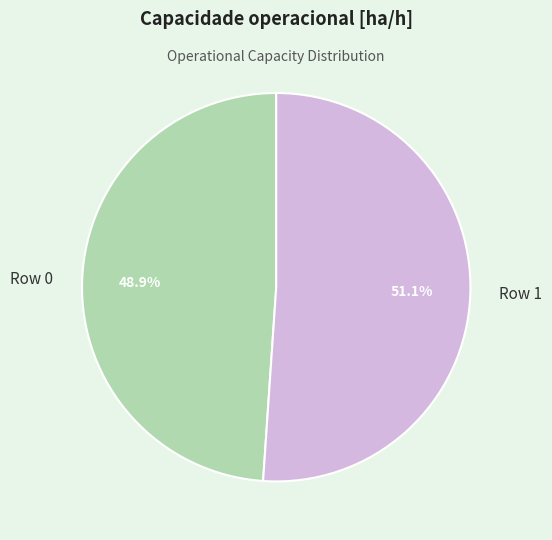

To the nearest percent, what is the difference between the largest and smallest slice percentages?

2%